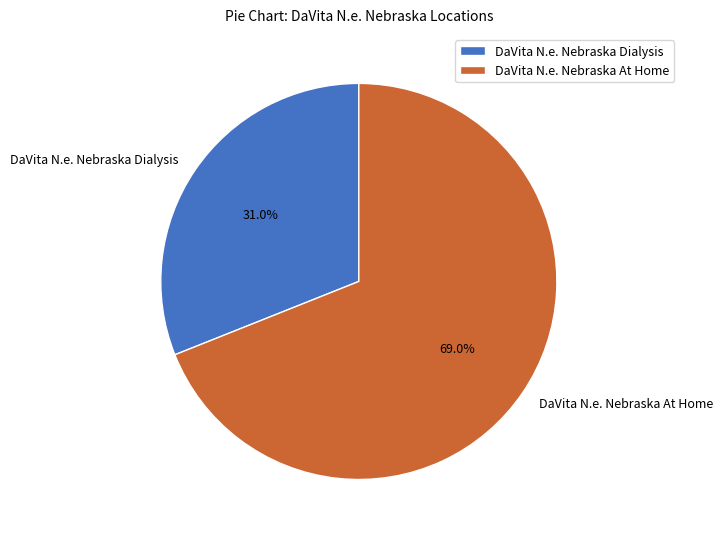

Which category accounts for the majority?

DaVita N.e. Nebraska At Home